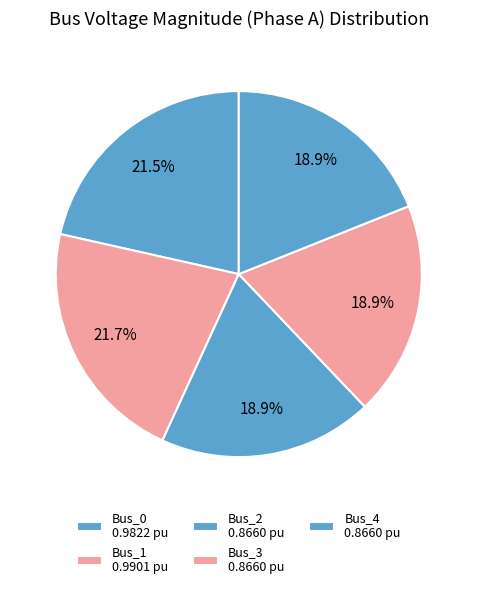

What percentage do Bus_2 and Bus_1 together represent?

40.6%